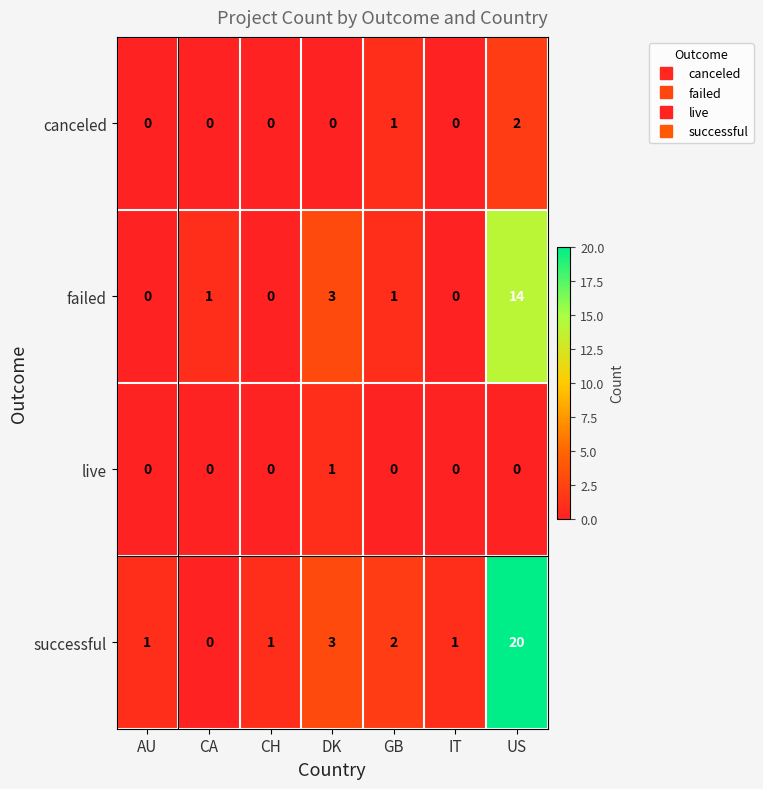

List the series in order of their peak value, lowest first.

live, canceled, failed, successful